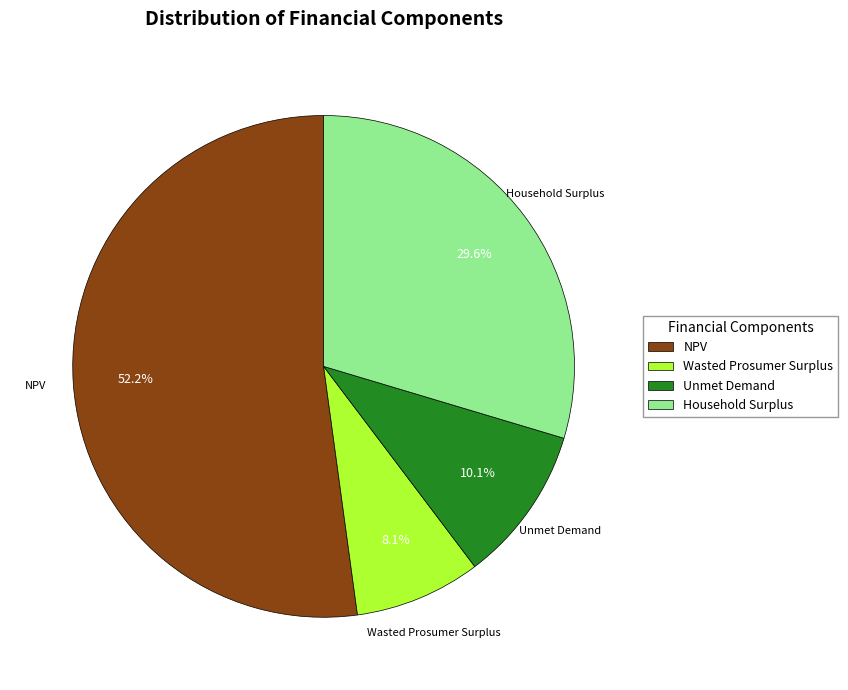

What percentage is the NPV slice, to the nearest percent?

52%